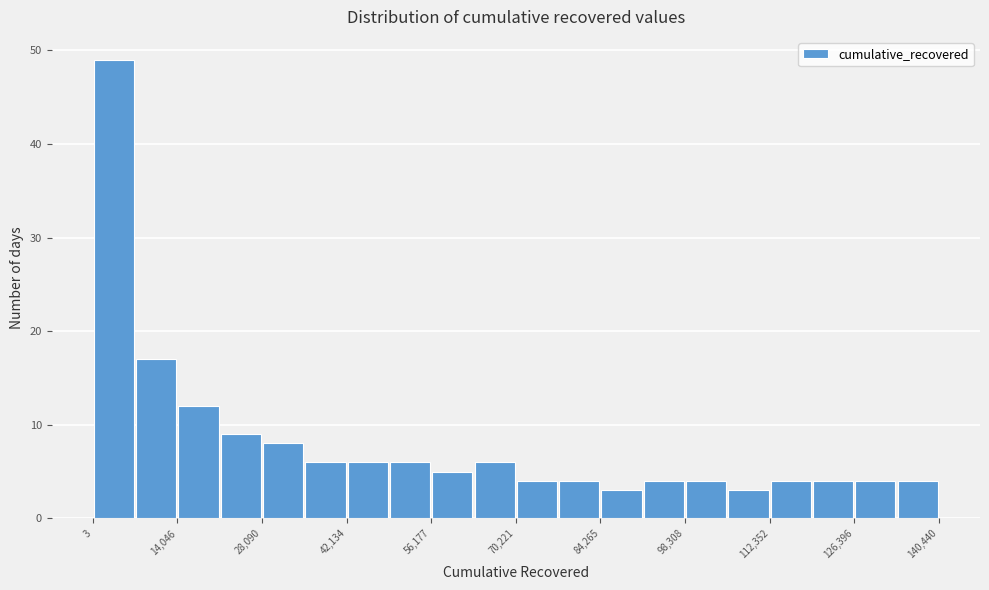

Around what value on the x-axis is the tallest bar? Give the approximate position of its centre, as read against the axis.

4000